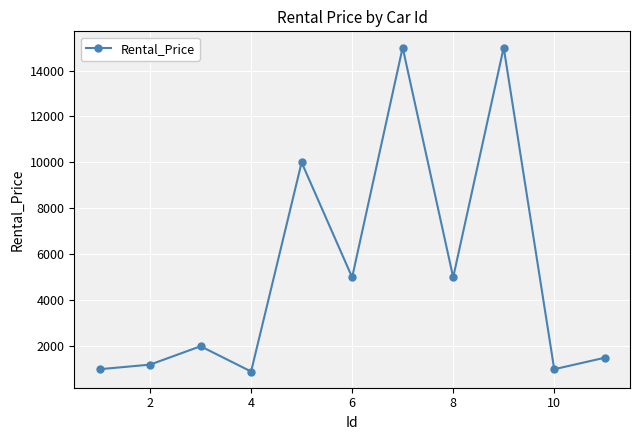

How many points are higher than both their immediate neighbors (excluding endpoints)?

4